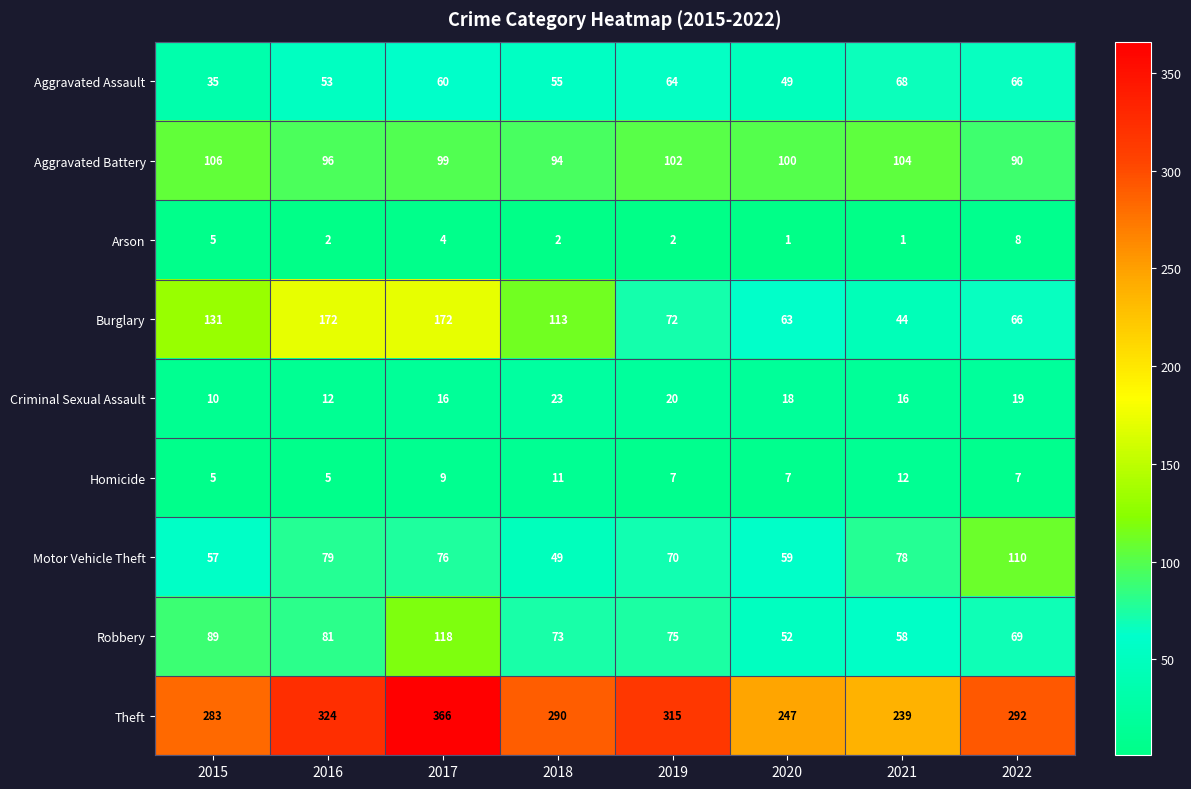

The value of Robbery at 2021 is 58. True or false?

True